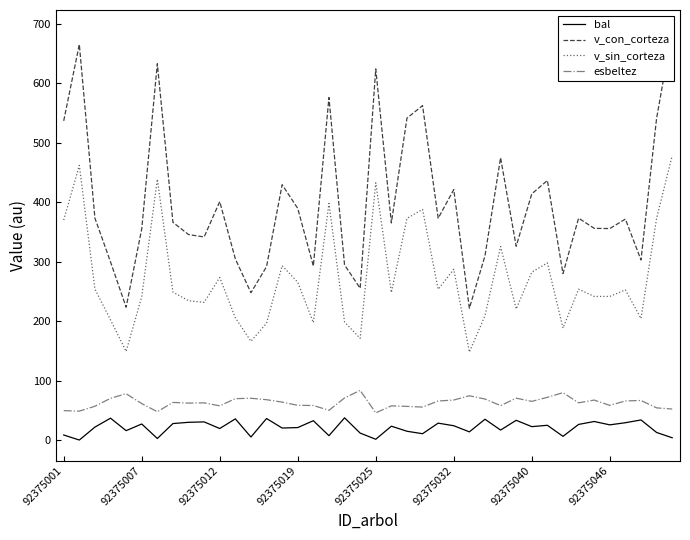

How many categories are shown in the chart?

40